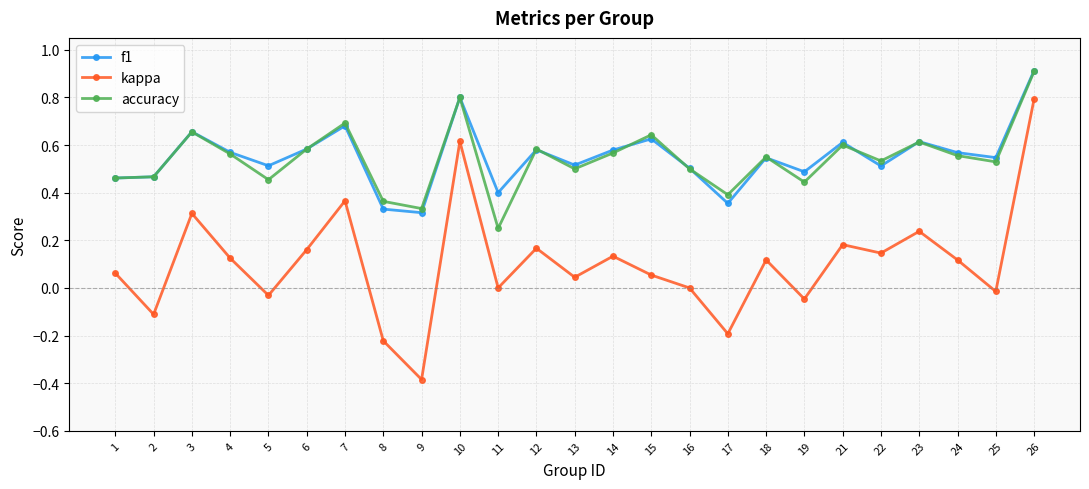

How many data points does each series have?

25